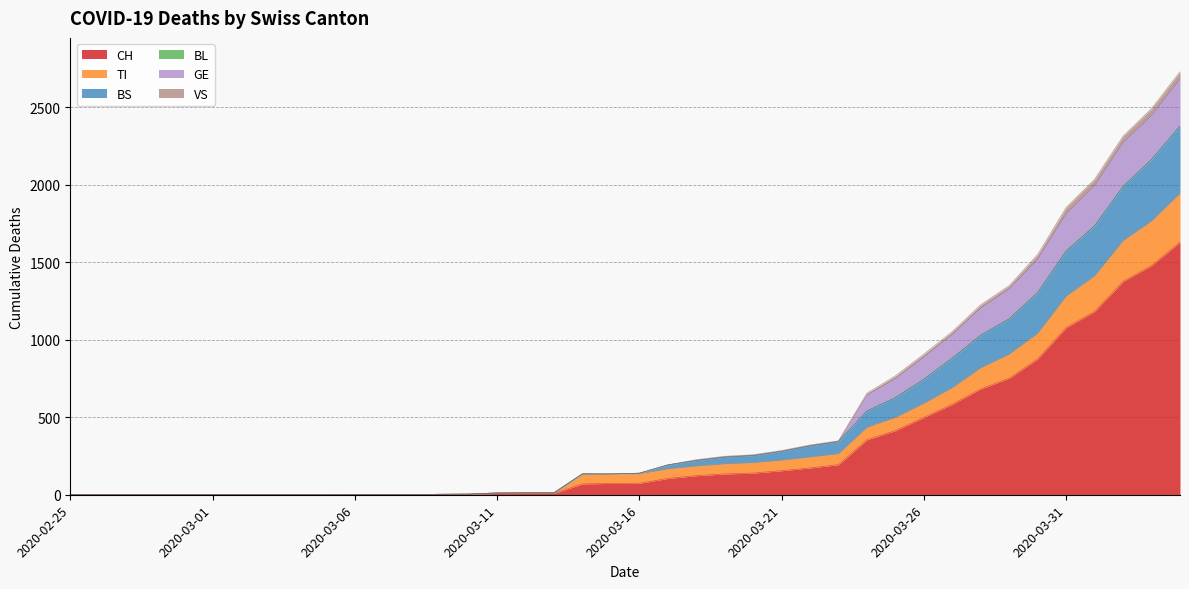

Does the chart display data point markers on the line(s)?

No